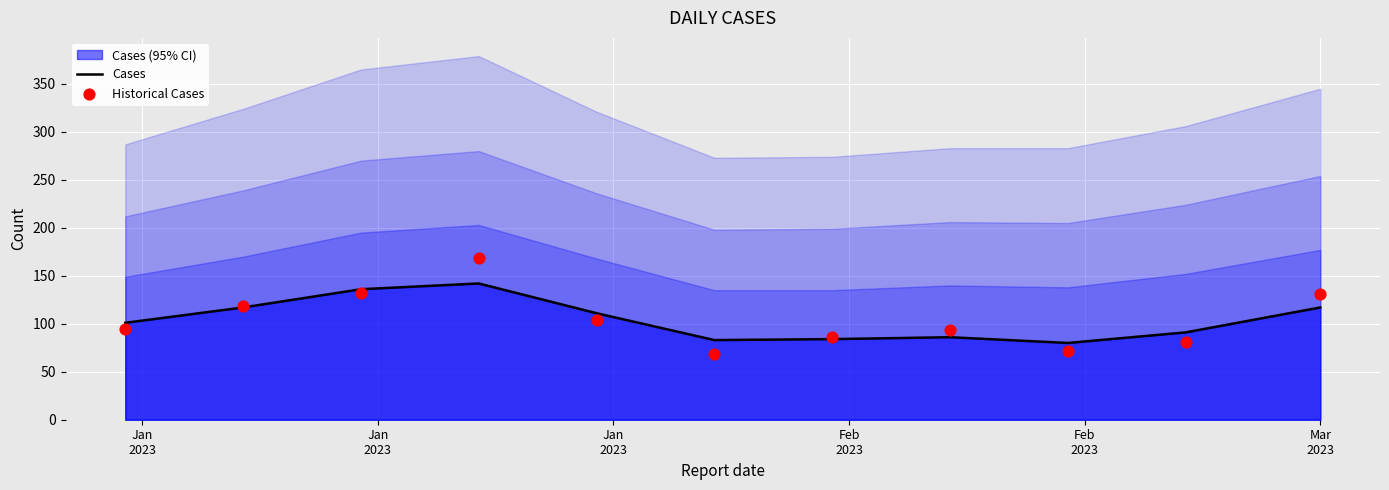

At how many categories does at least one series exceed 142?

1